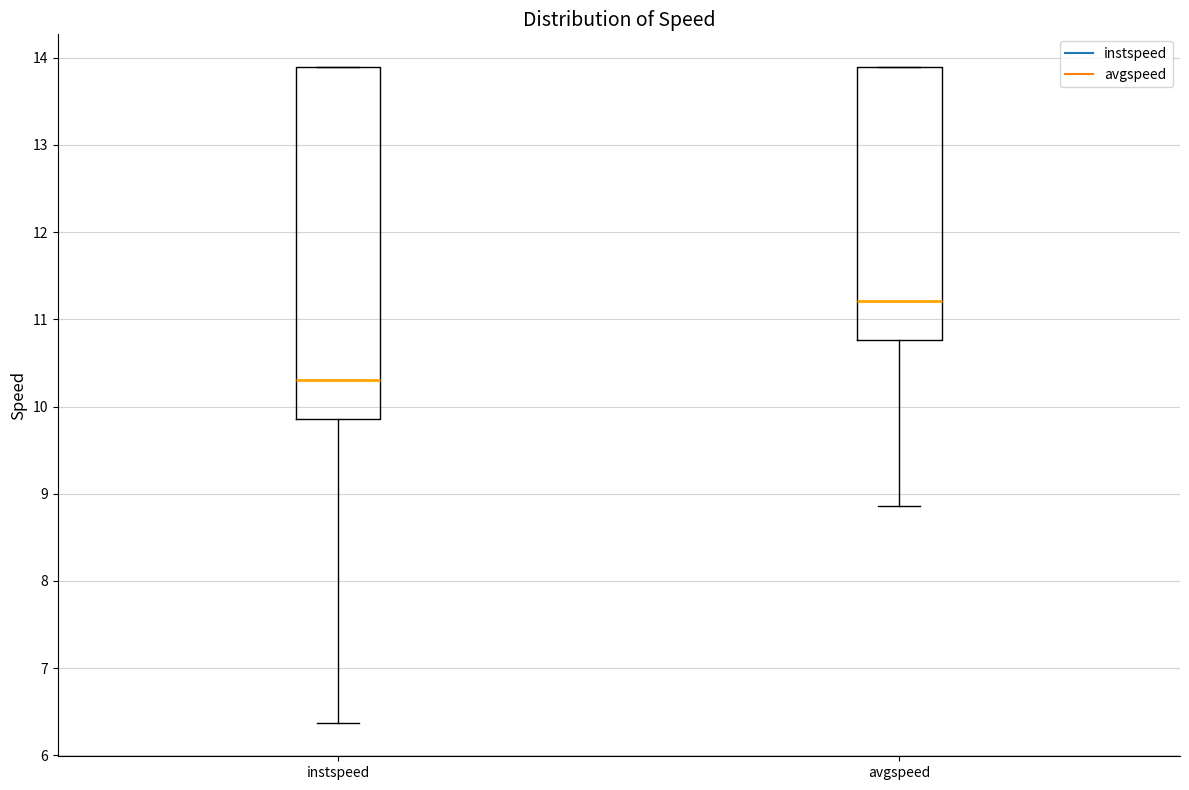

Which box is the tallest, from its lower edge to its upper edge?

instspeed